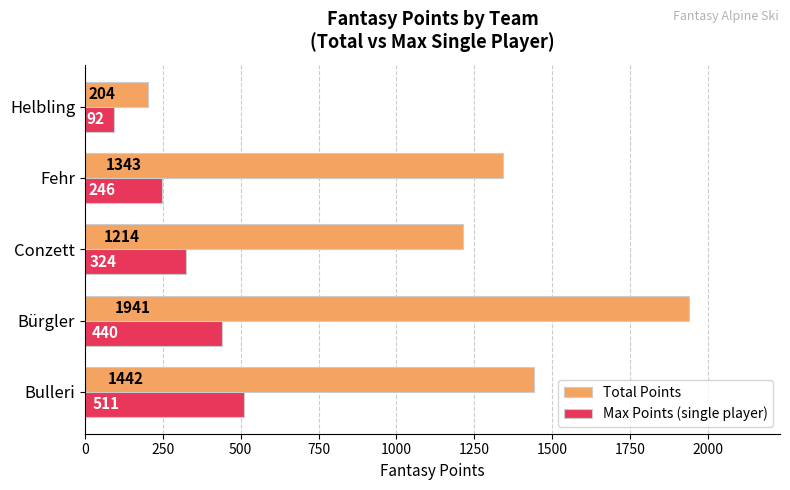

Count the number of categories in the chart.

5